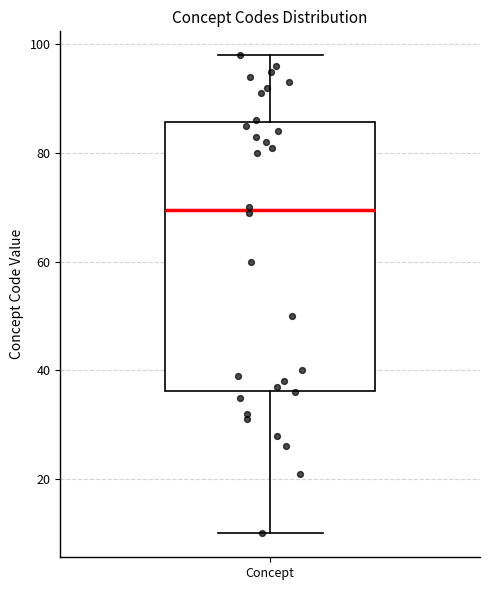

Read this box plot against the y-axis: the position of the median line, the range covered by the box, and the ends of both whiskers. The values are not printed on the chart, so give them approximately, as read against the axis.

median 70, box 36 to 86, whiskers 10 to 98